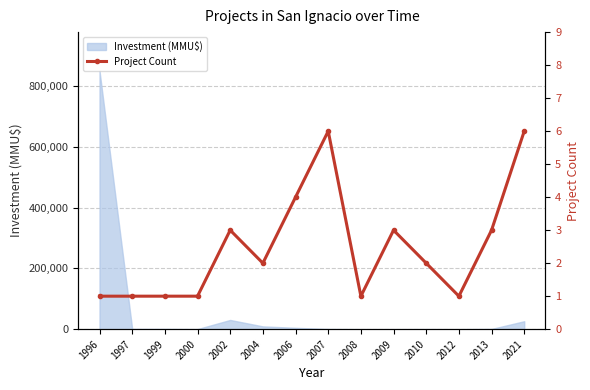

What is the smallest value displayed?

1